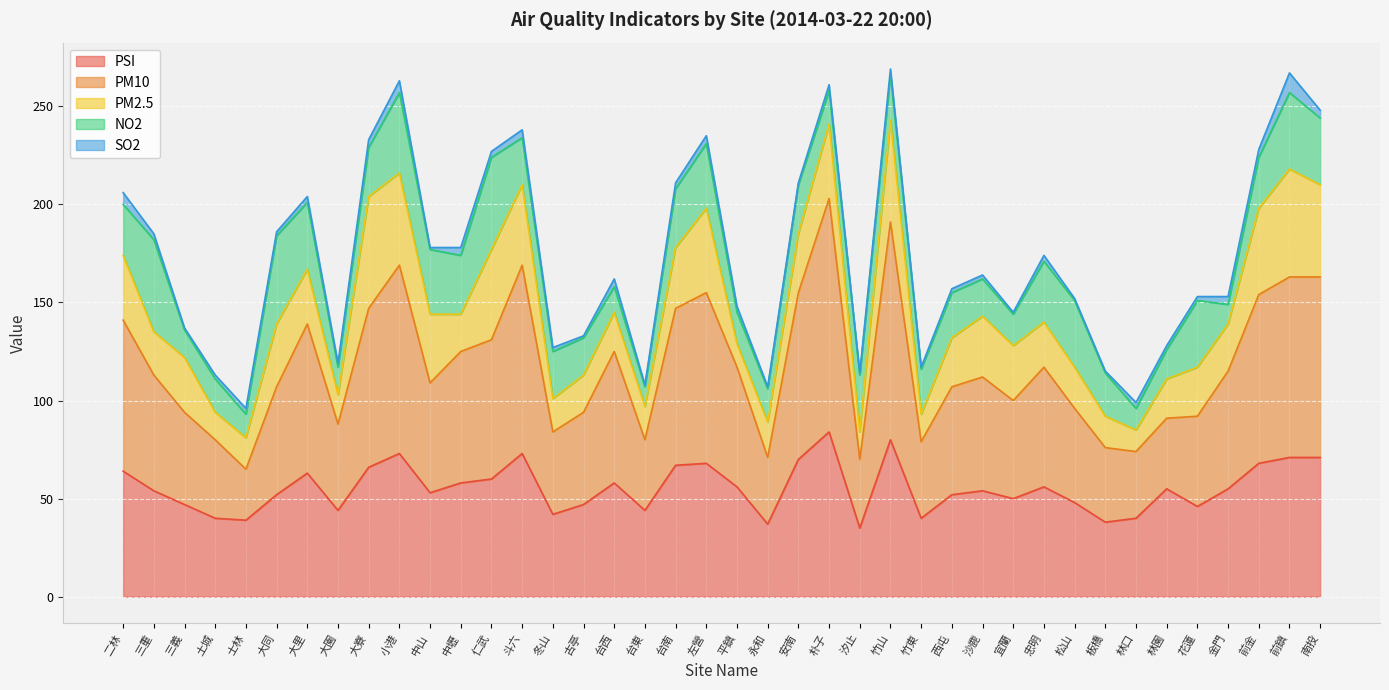

Rank the series by their maximum value, from lowest to highest.

SO2, NO2, PM2.5, PSI, PM10